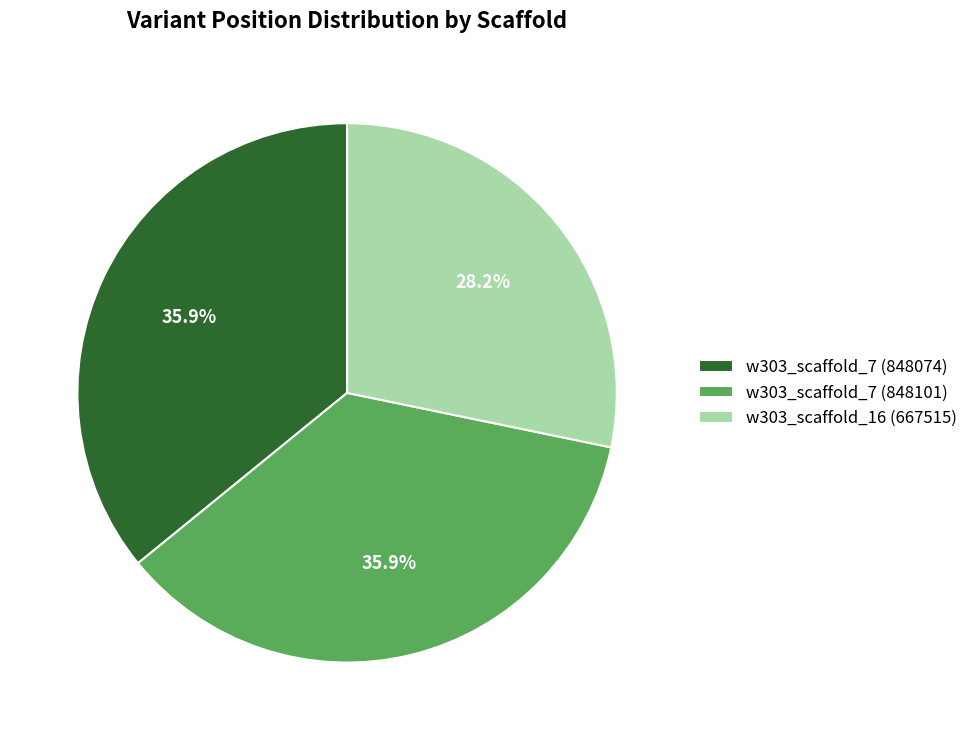

Is it true that w303_scaffold_7 (848074) is 36% of the pie?

True